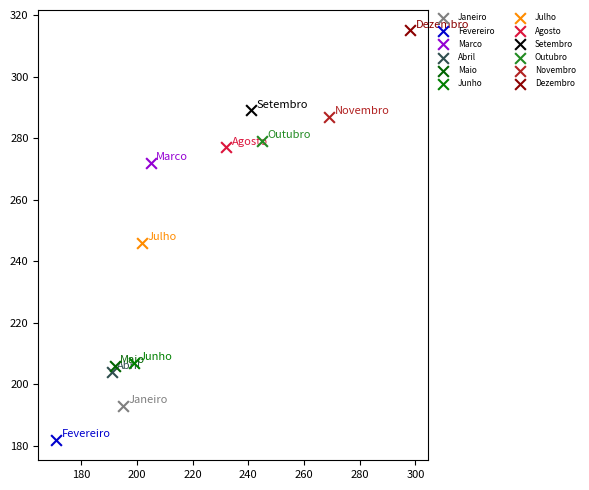

What are all the series names shown in the legend?

Janeiro, Fevereiro, Marco, Abril, Maio, Junho, Julho, Agosto, Setembro, Outubro, Novembro, Dezembro